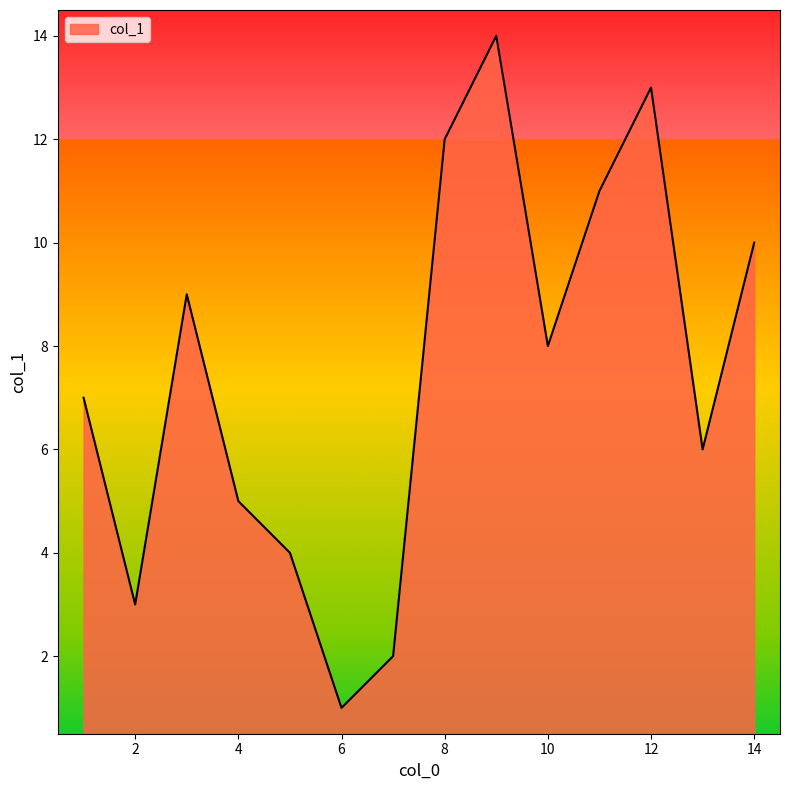

What is the difference between the maximum and minimum values?

13